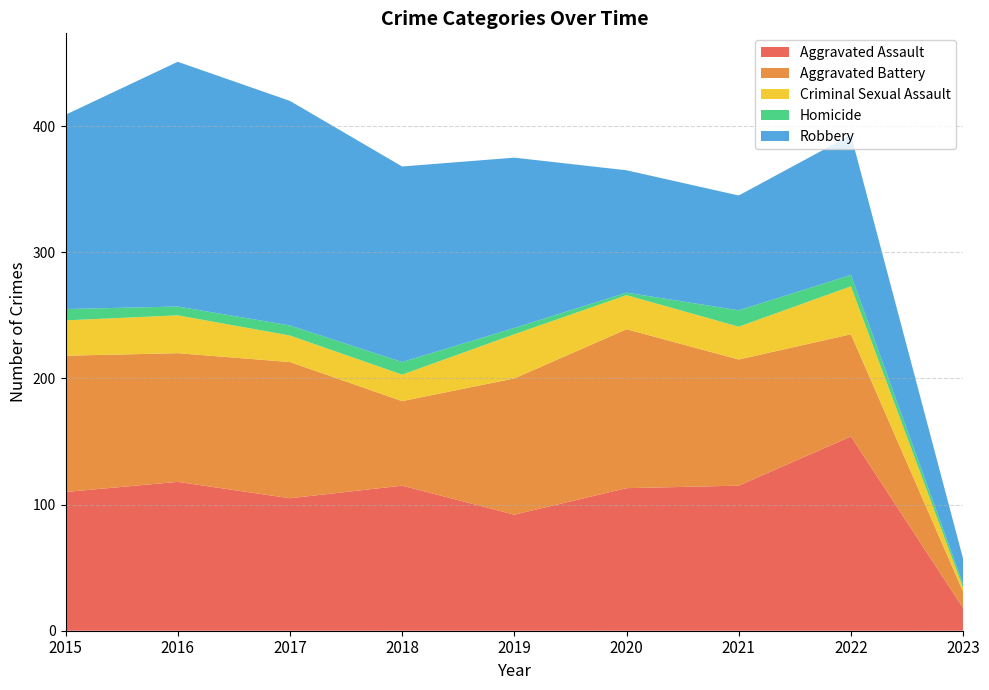

Reading right to left, transcribe all the data shown in this chart.

Aggravated Assault: 18	154	115	113	92	115	105	118	110
Aggravated Battery: 13	81	100	126	108	67	108	102	108
Criminal Sexual Assault: 3	38	26	27	35	21	21	30	28
Homicide: 3	9	13	2	5	10	8	7	9
Robbery: 20	111	91	97	135	155	178	194	154